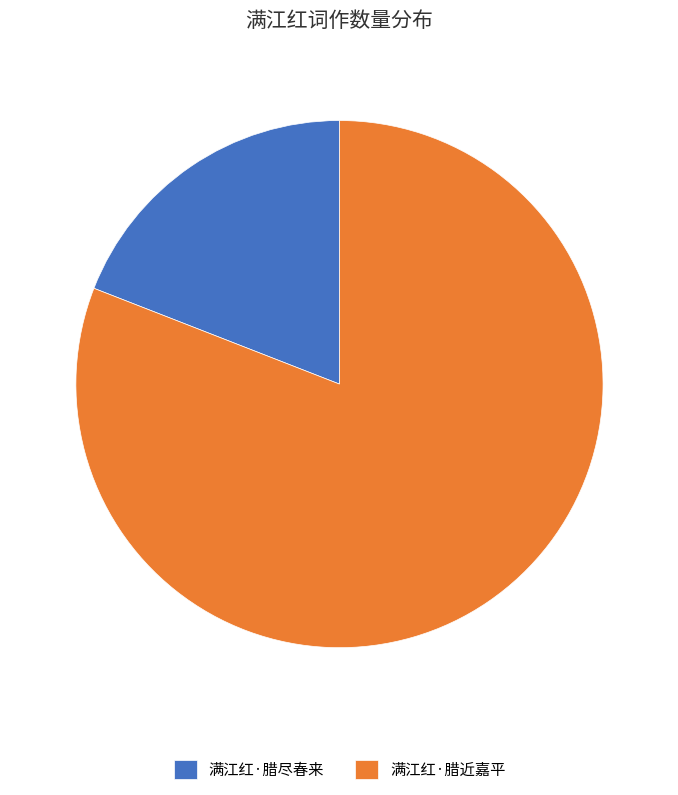

True or false: 满江红·腊近嘉平 accounts for 81% of the total.

True